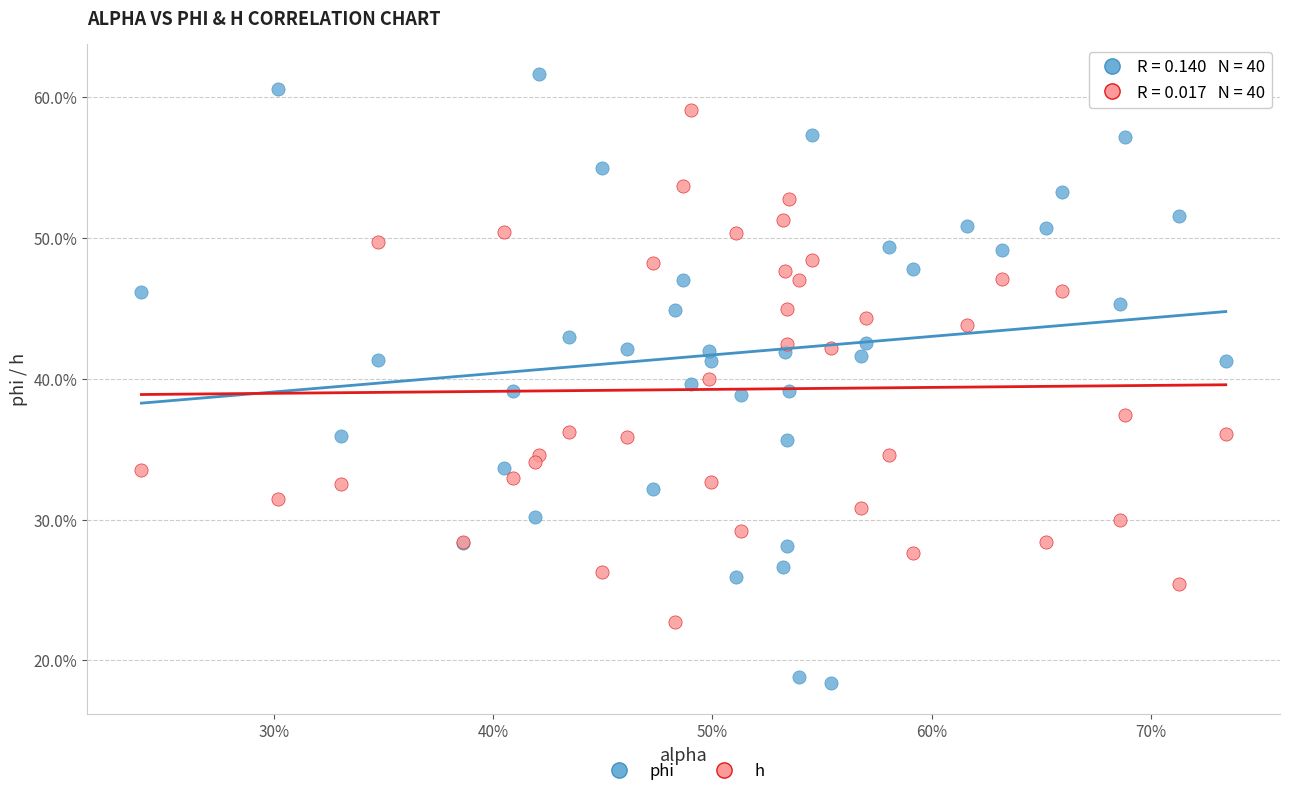

Which series reaches the minimum Y coordinate?

phi